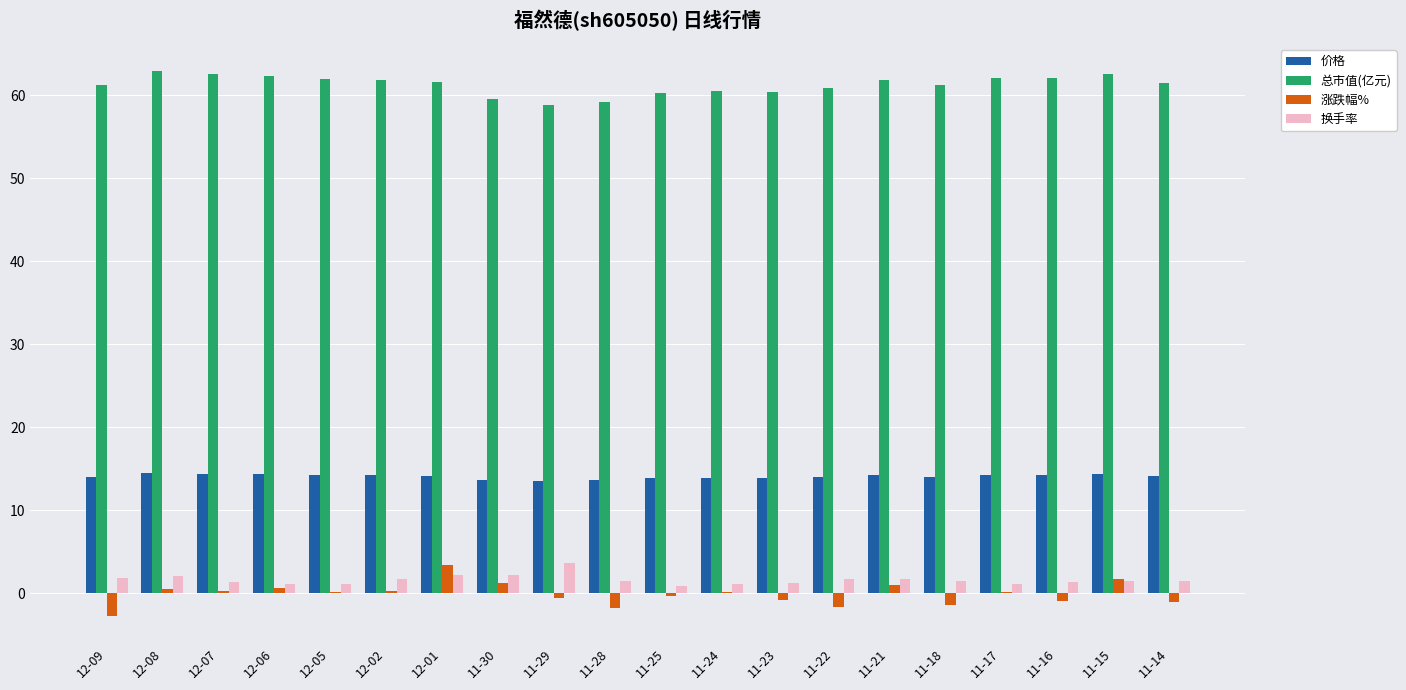

What is the total value across all series at 12-02?

78.1